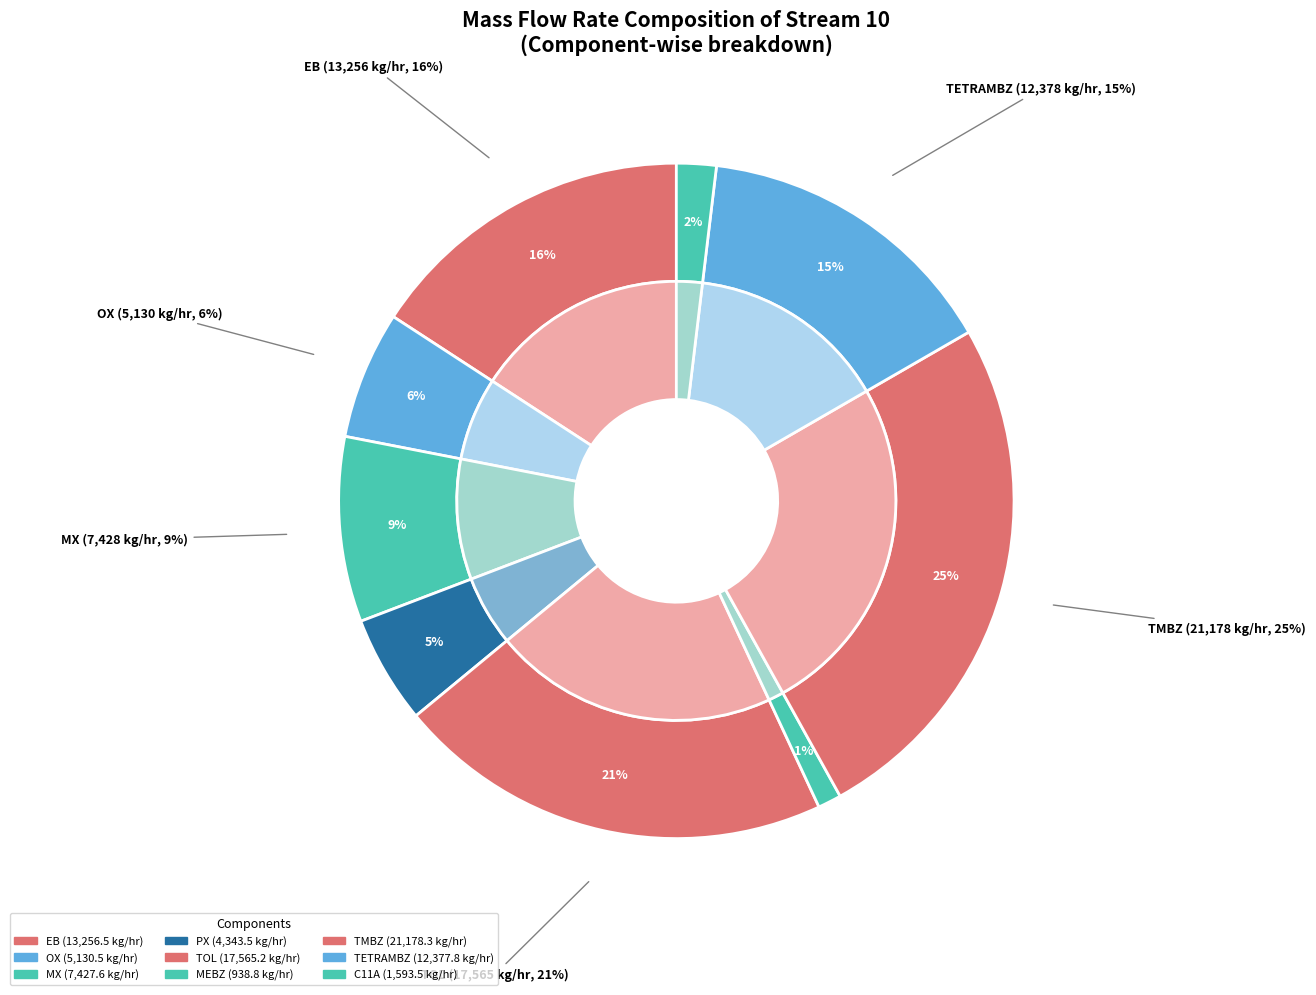

To the nearest percent, what portion does MX represent?

9%